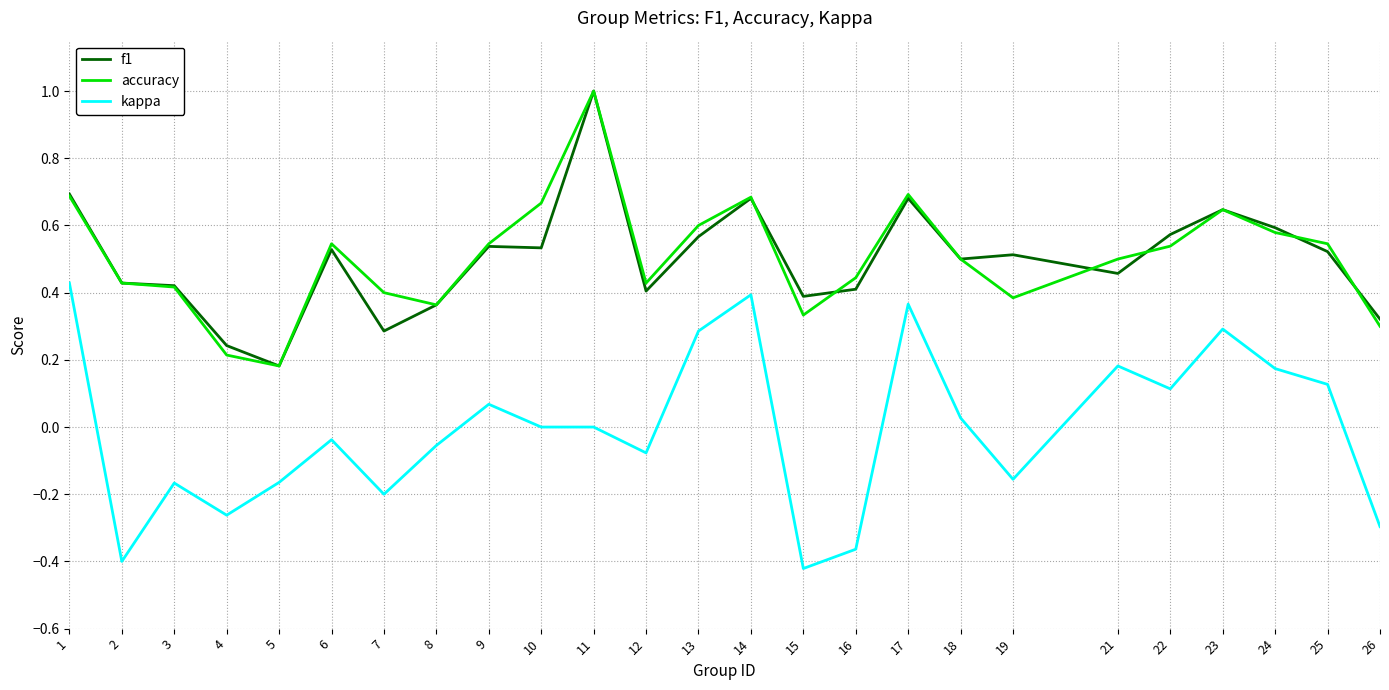

True or false: accuracy has a value of 0.5 at 18.

True